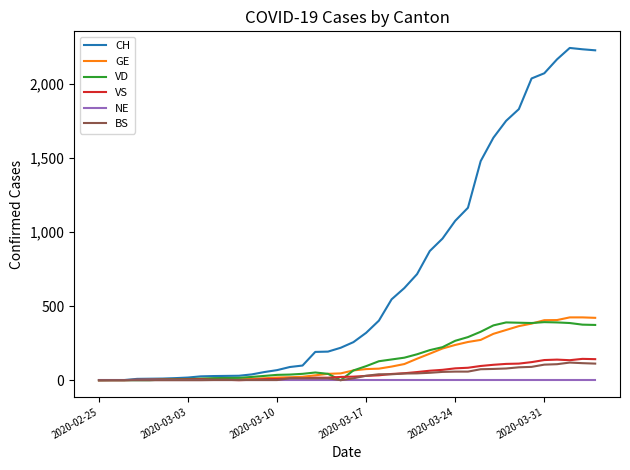

Which series has the widest spread of values?

CH